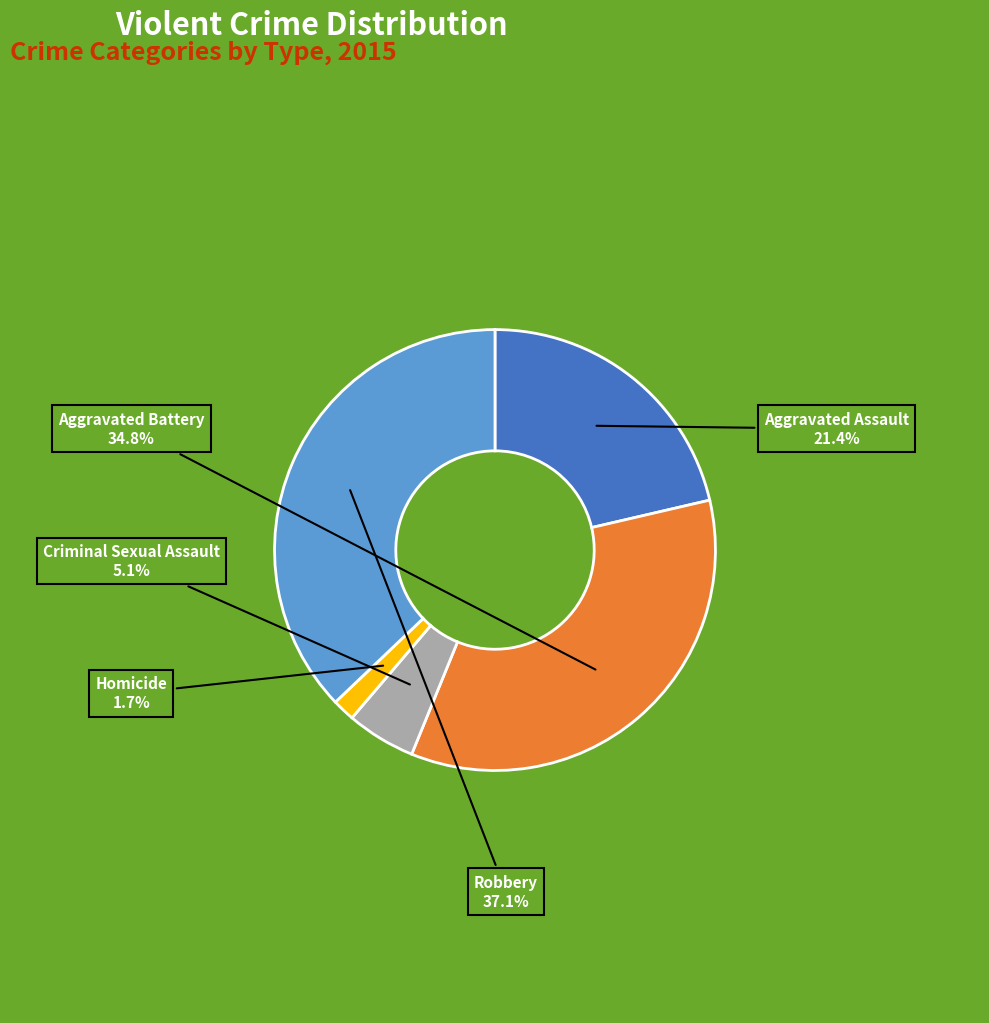

To the nearest percent, what portion does Aggravated Assault represent?

21%